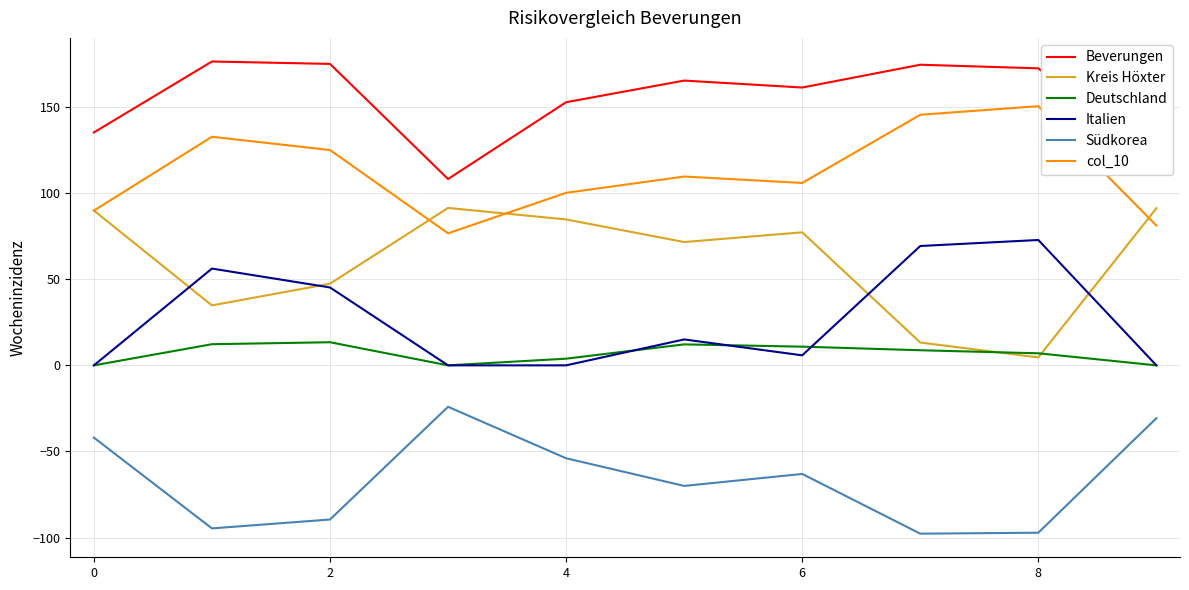

True or false: Südkorea has more than 0 interior local peaks.

True